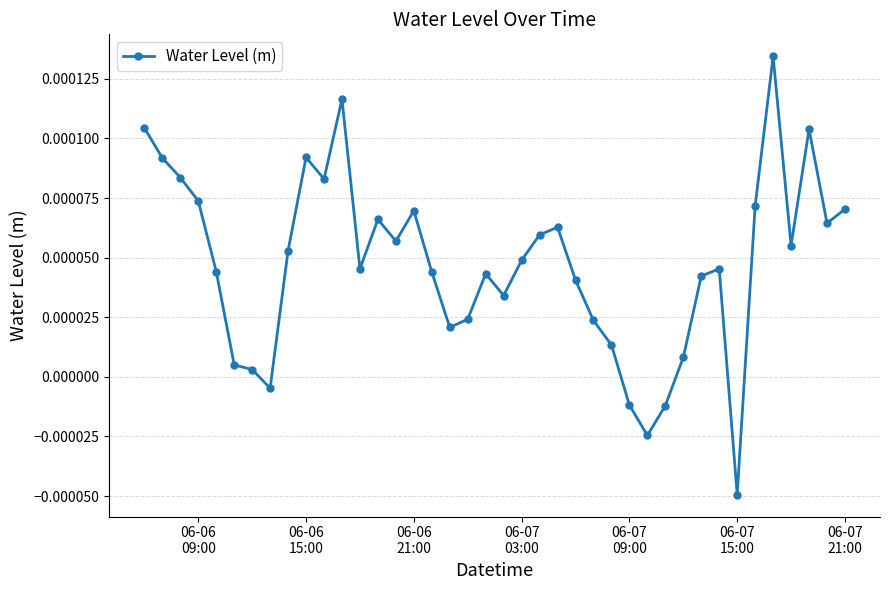

True or false: there are more than 1 points higher than both neighbors.

True